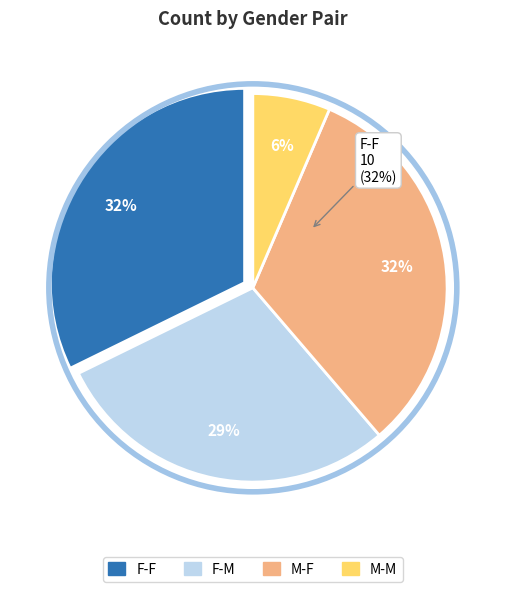

Is it true that F-M is 29% of the pie?

True